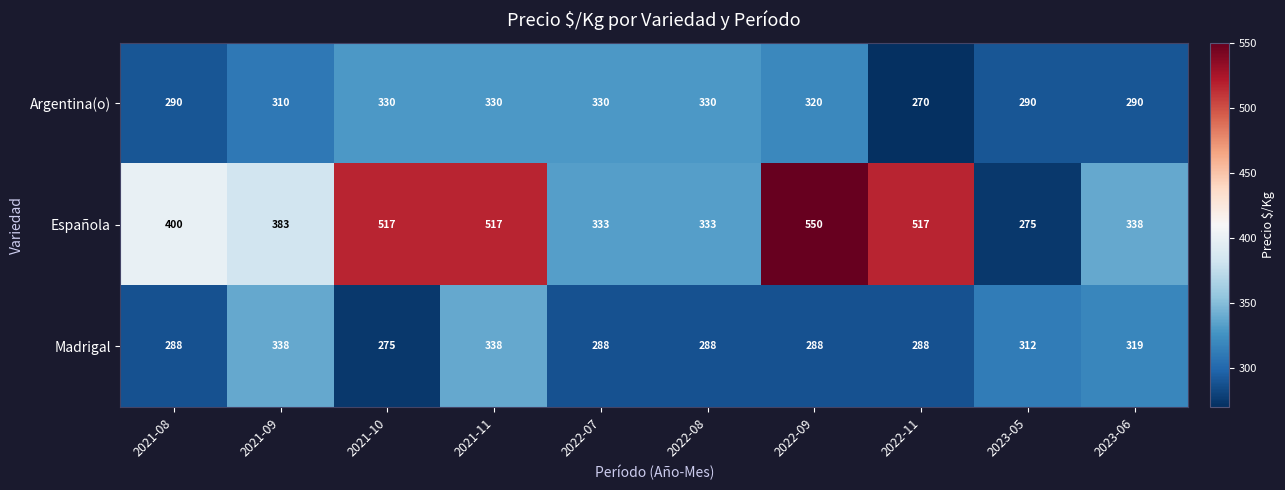

List the series in order of their peak value, lowest first.

Argentina(o), Madrigal, Española